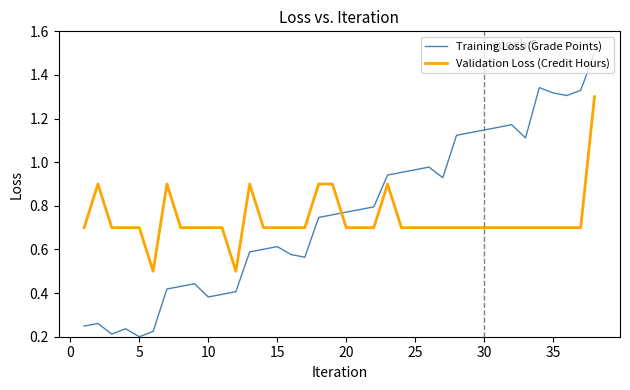

Which series ends up on top after the final intersection of Training Loss (Grade Points) and Validation Loss (Credit Hours)?

Training Loss (Grade Points)